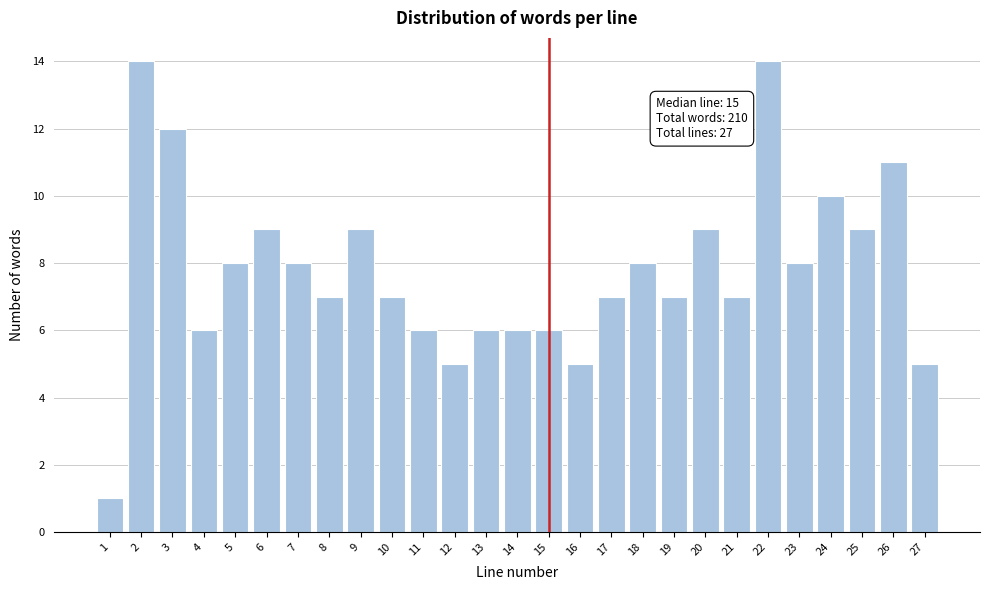

Reading left to right, what are all the values shown in this chart?

1	14	12	6	8	9	8	7	9	7	6	5	6	6	6	5	7	8	7	9	7	14	8	10	9	11	5